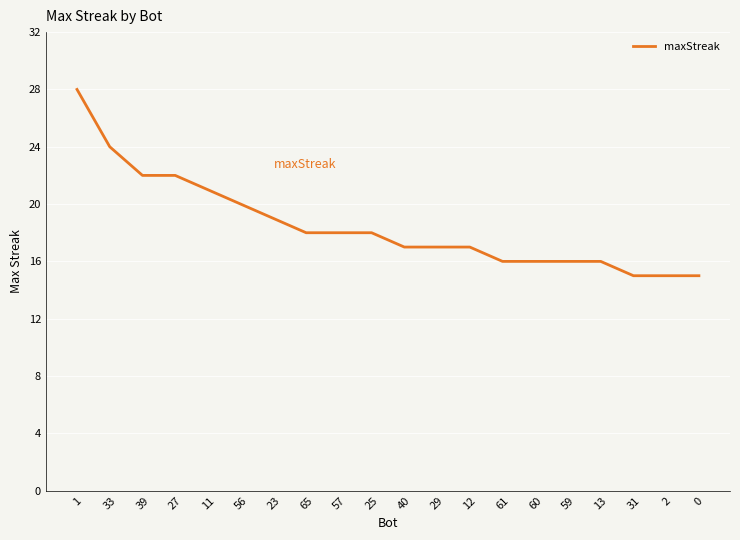

What position from the right is 31?

3